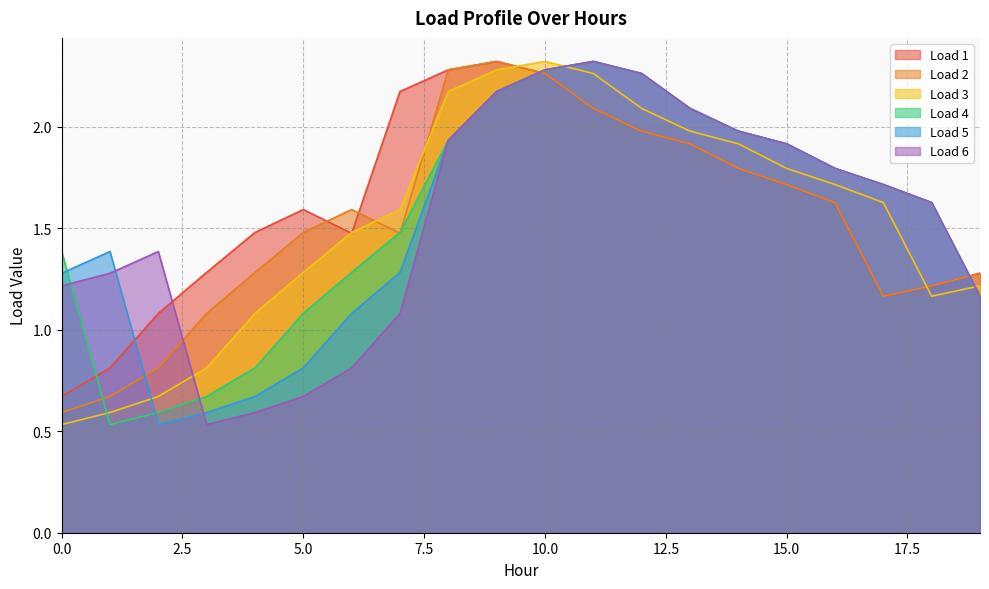

Rank the series by their maximum value, from highest to lowest.

Load 1, Load 2, Load 3, Load 4, Load 5, Load 6